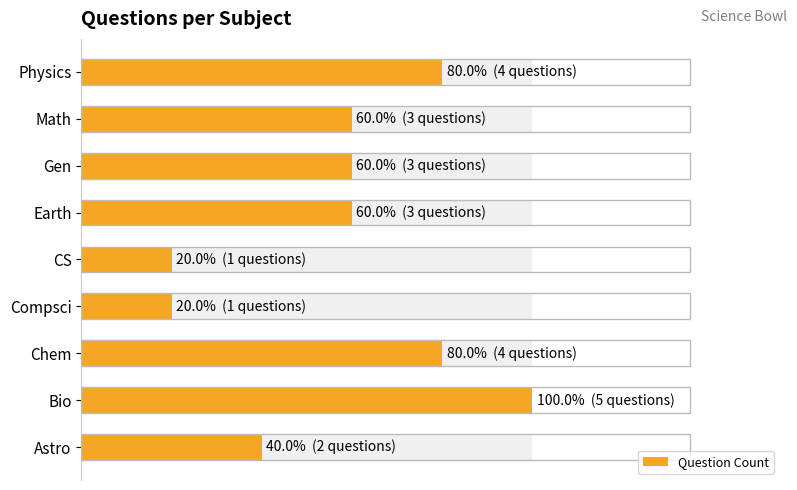

The value at Chem is 4. True or false?

True